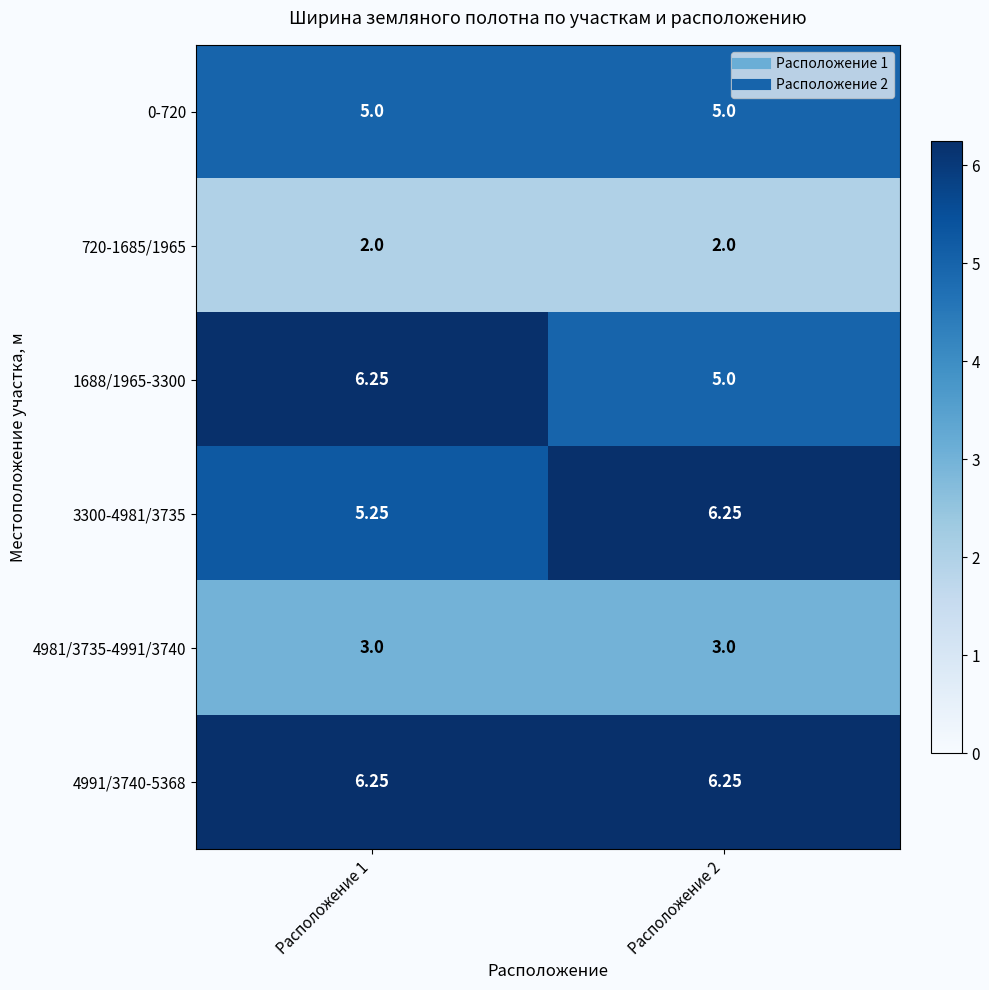

Is the value of 1688/1965-3300 at Расположение 2 greater than the value of 720-1685/1965 at Расположение 1?

Yes